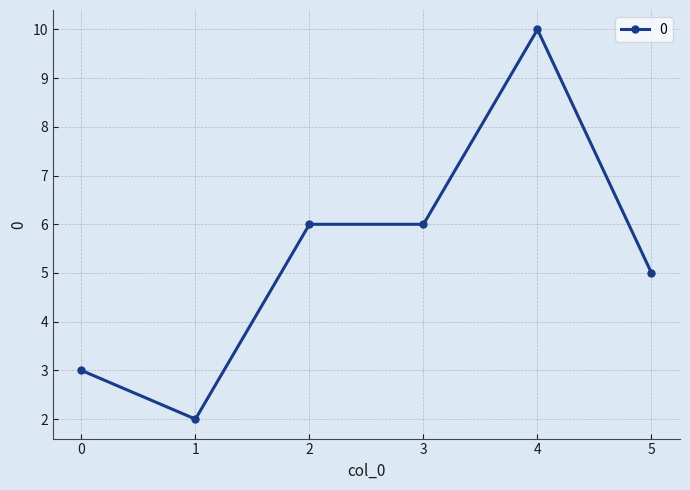

How many data points does each series have?

6